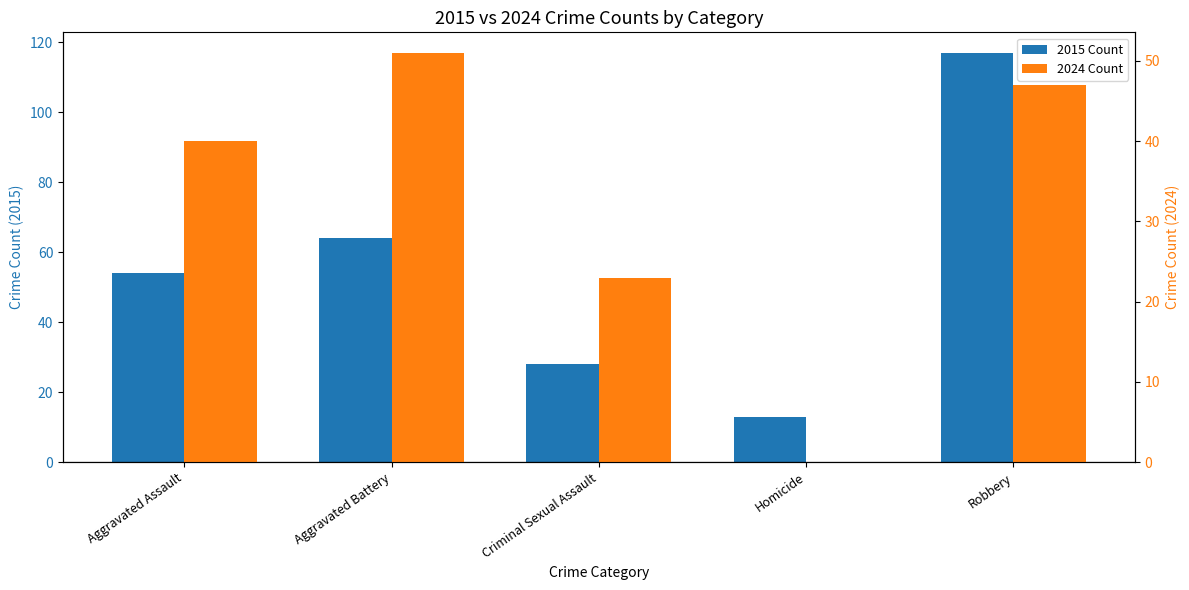

What is the difference between the 2024 Count values at Robbery and Homicide?

47